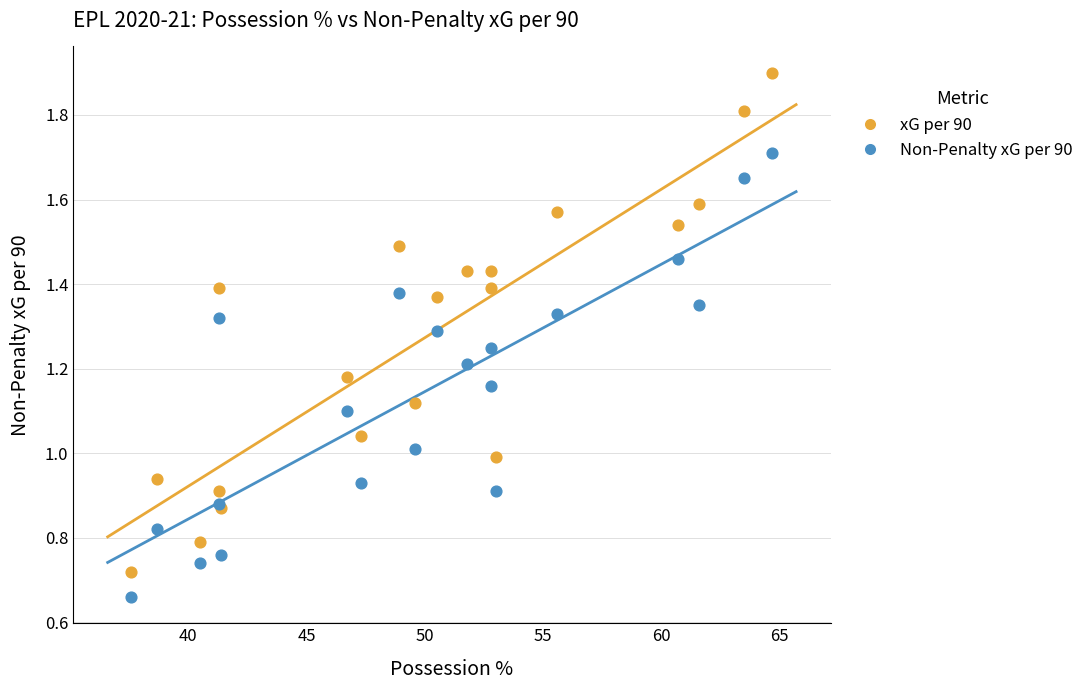

Which series has the widest spread of Y values?

xG per 90